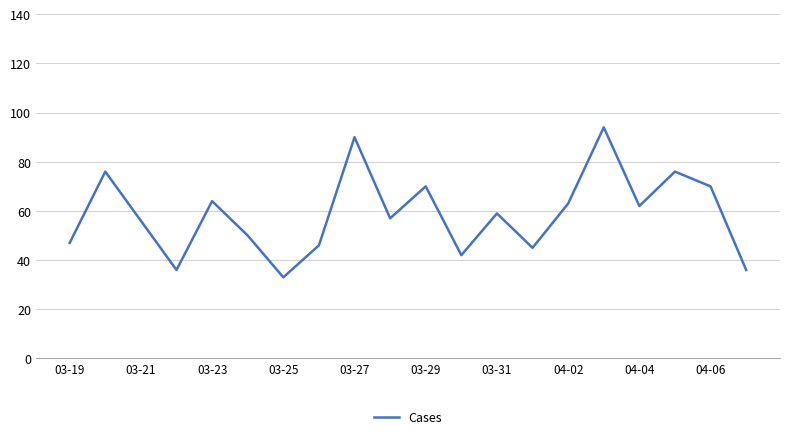

How many interior local peaks (higher than both neighbors) does the data have?

7